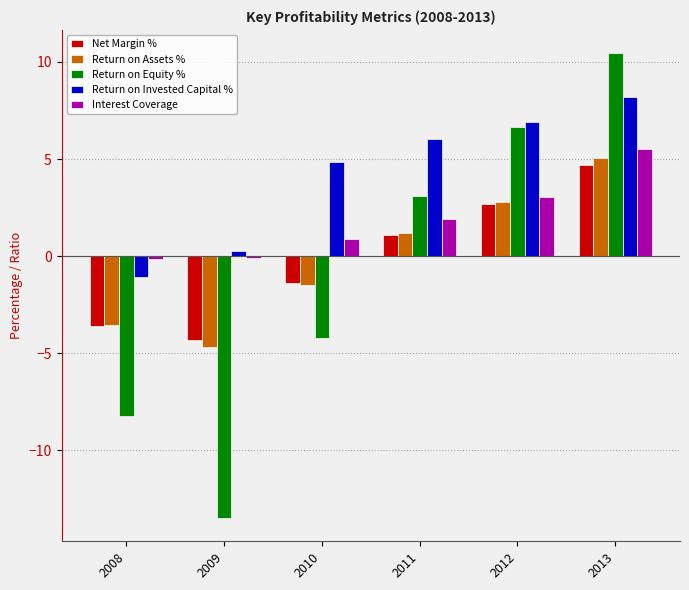

Is the value of Return on Invested Capital % at 2008 greater than the value of Net Margin % at 2013?

No